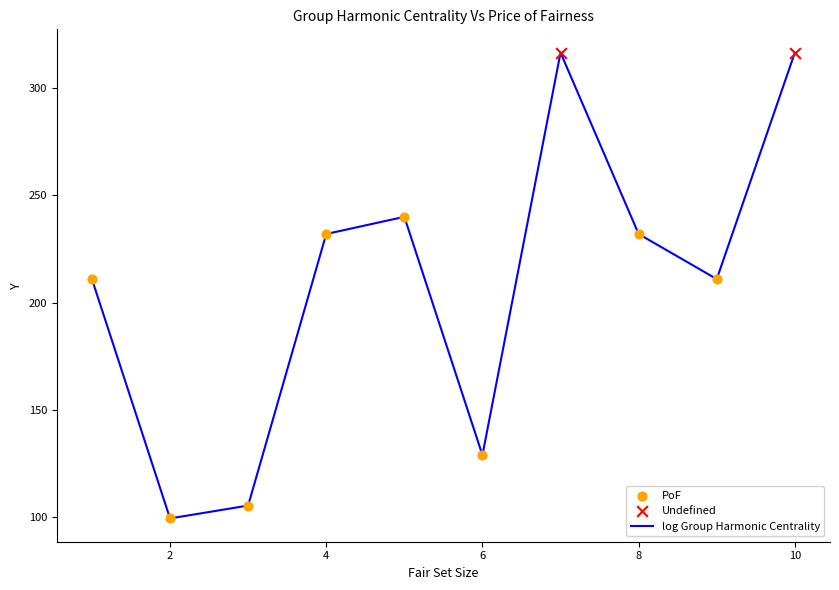

What is the difference between the maximum and minimum values?

217.0